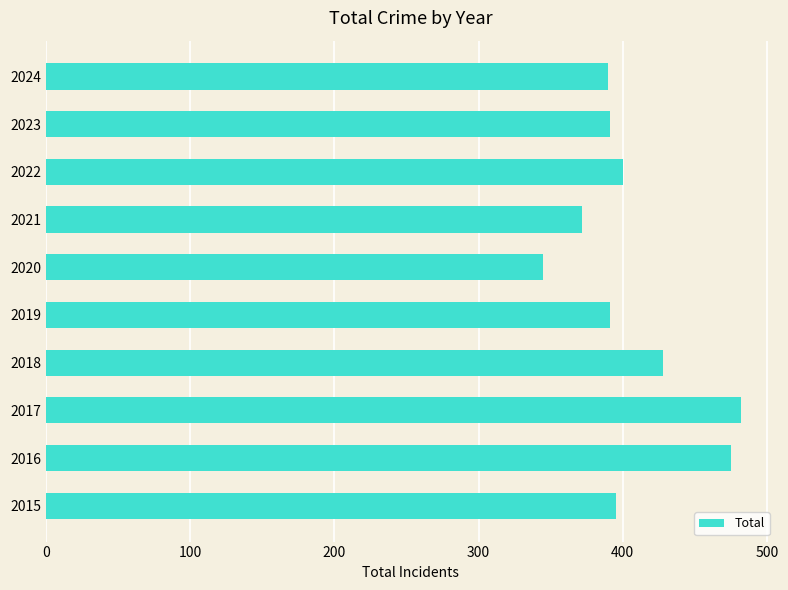

Read the value at 2016, to the nearest 10.

480